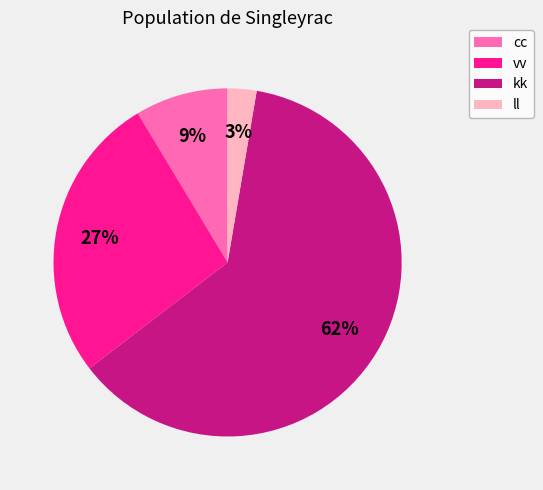

Is there a majority slice in this chart?

Yes